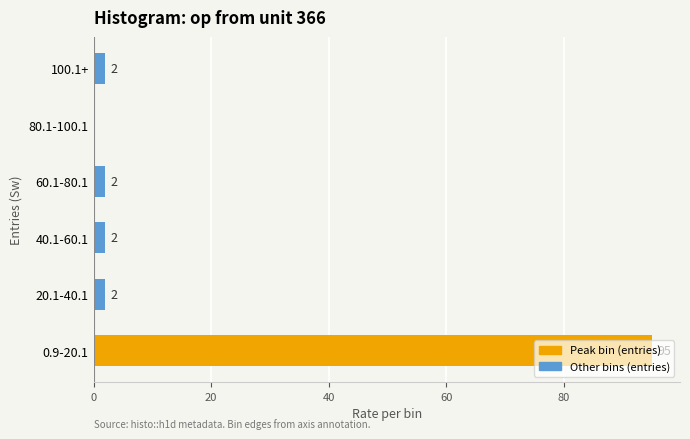

What value does the data have at 0.9-20.1, to the nearest 5?

95